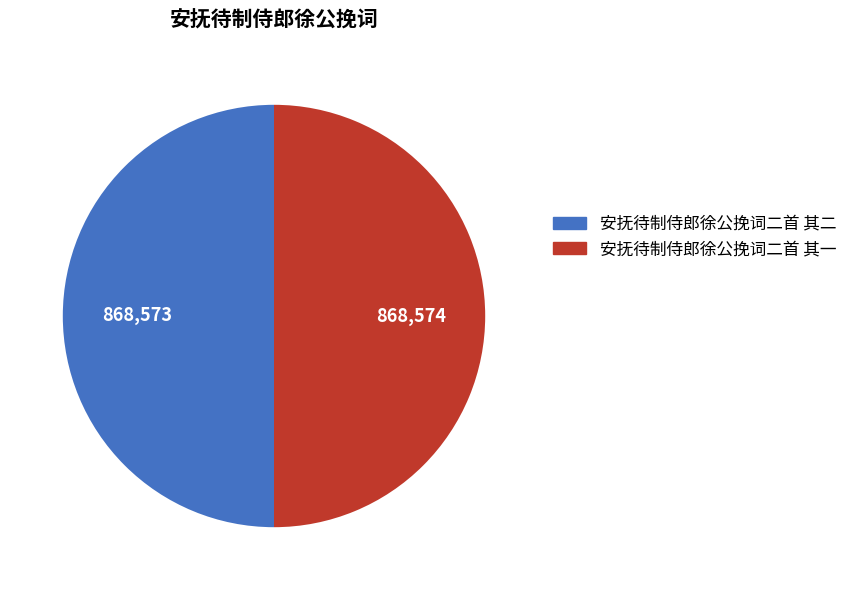

Is the sum of 安抚待制侍郎徐公挽词二首 其二 and 安抚待制侍郎徐公挽词二首 其一 greater than half?

Yes